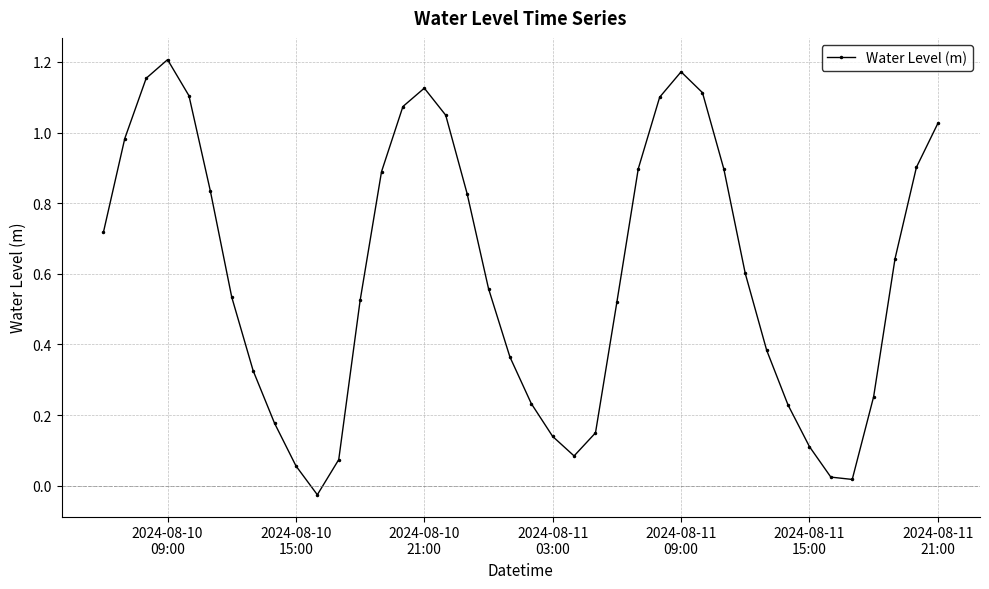

True or false: there are more than 2 points higher than both neighbors.

True